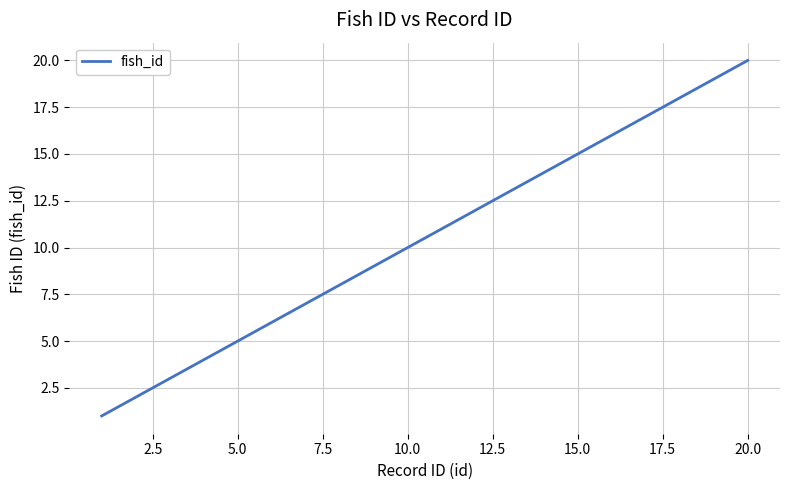

What is the difference between the maximum and minimum values?

19